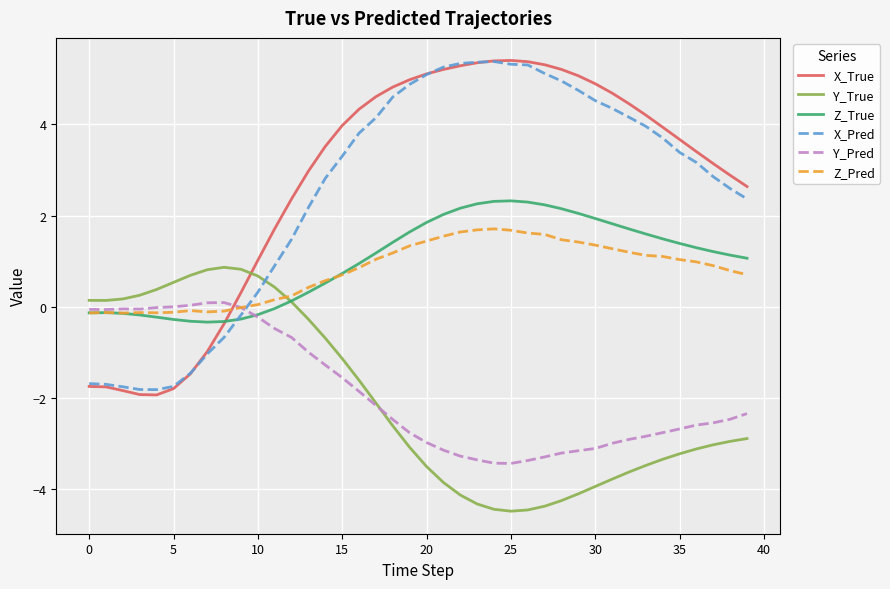

Which series ends up on top after the final intersection of Y_True and X_True?

X_True